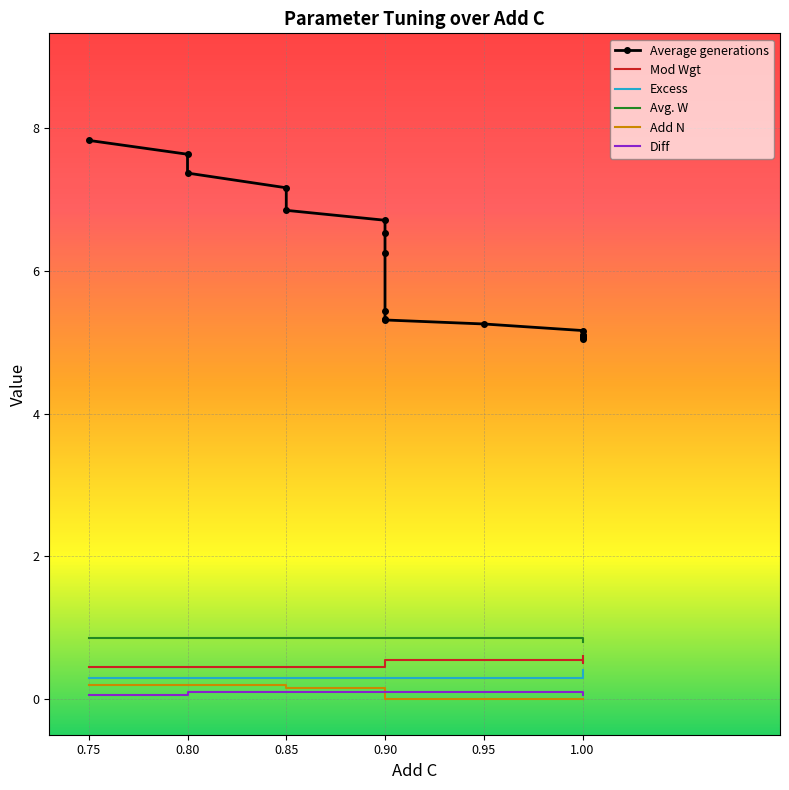

Which series has the widest spread of values?

Average generations